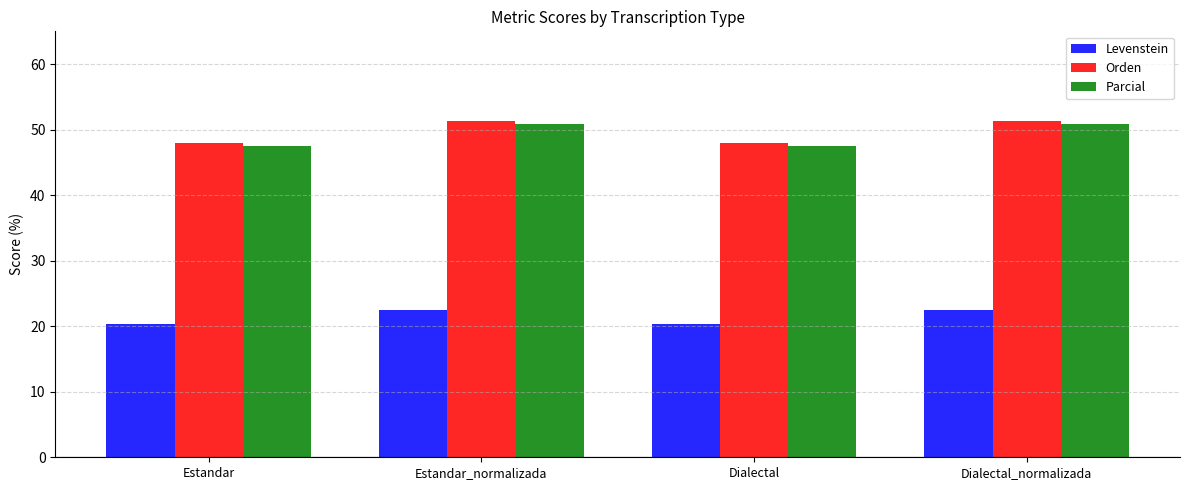

What is the total value across all series at Estandar?

115.9